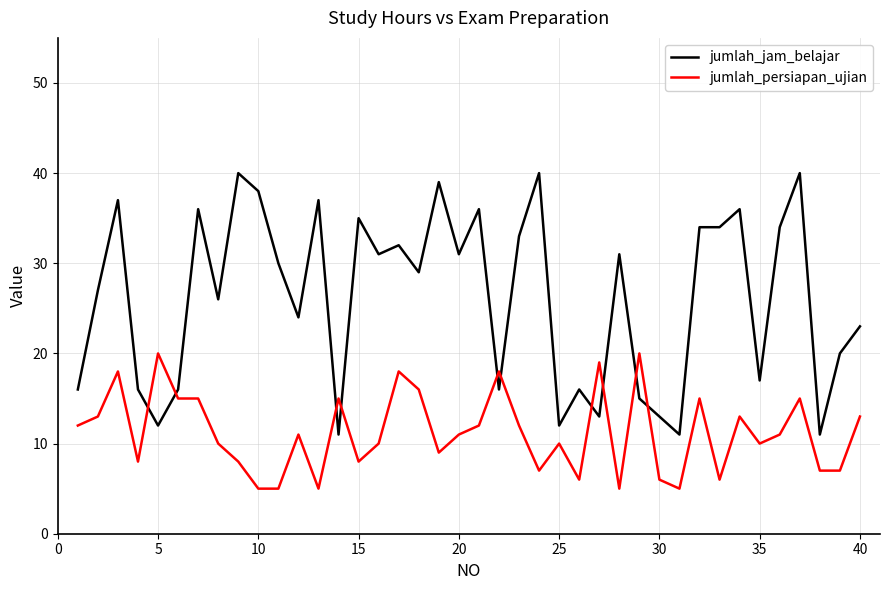

What is the average value of the jumlah_jam_belajar series?

26